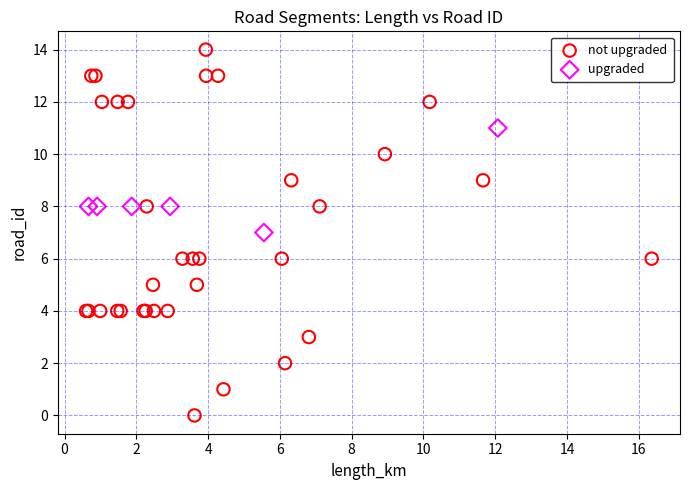

What are all the series names shown in the legend?

not upgraded, upgraded